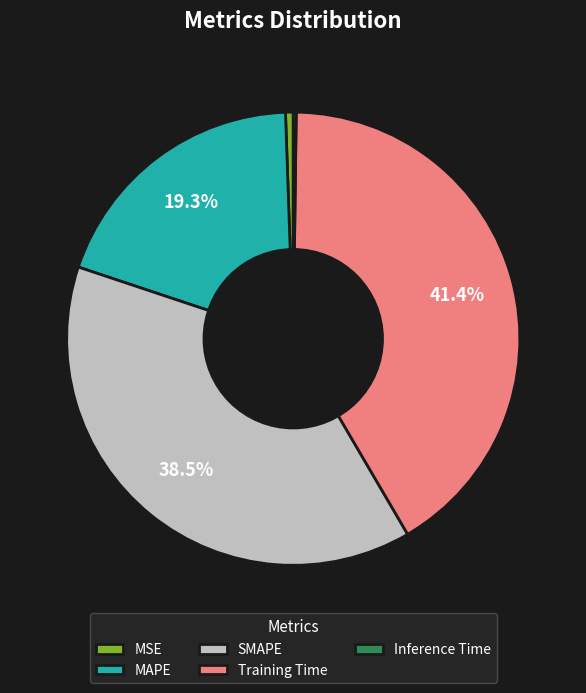

Is there a majority slice in this chart?

No